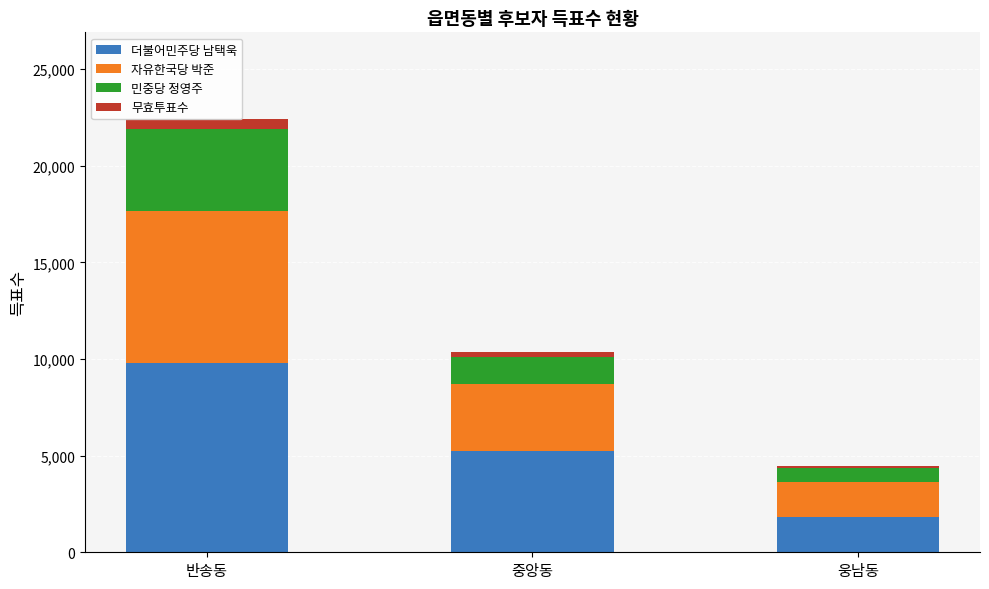

Rank the series at 반송동 from lowest to highest value.

무효투표수, 민중당 정영주, 자유한국당 박준, 더불어민주당 남택욱